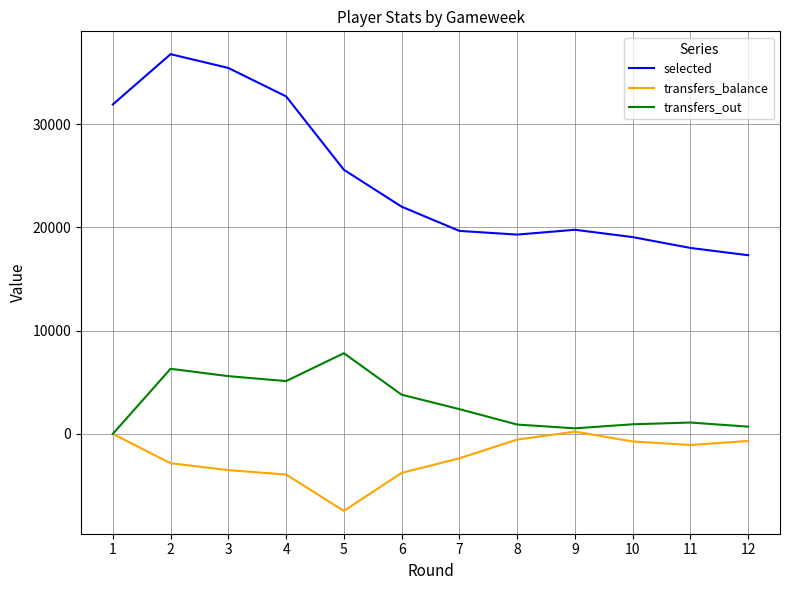

Is it true that selected equals 19051 at 10?

True